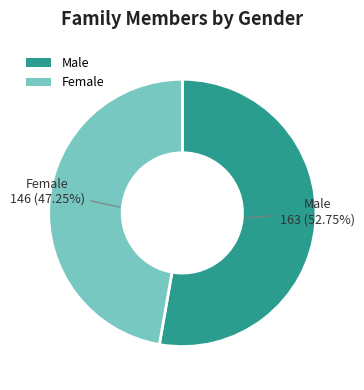

The Male slice represents 68% of the pie. True or false?

False